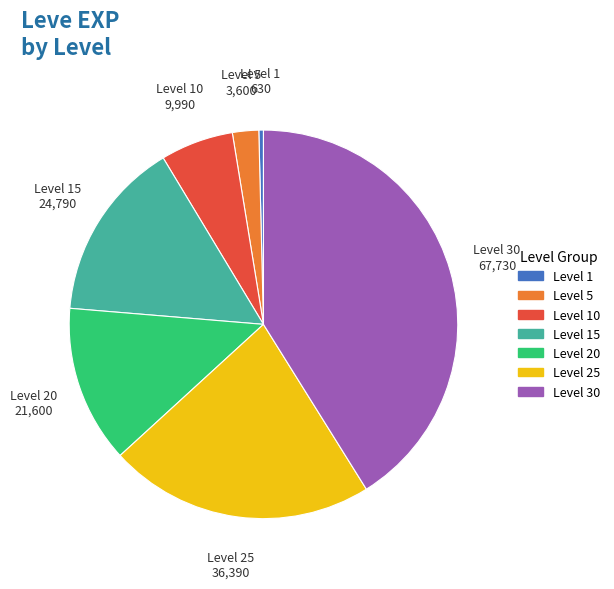

Is there any slice that represents more than half of the pie?

No